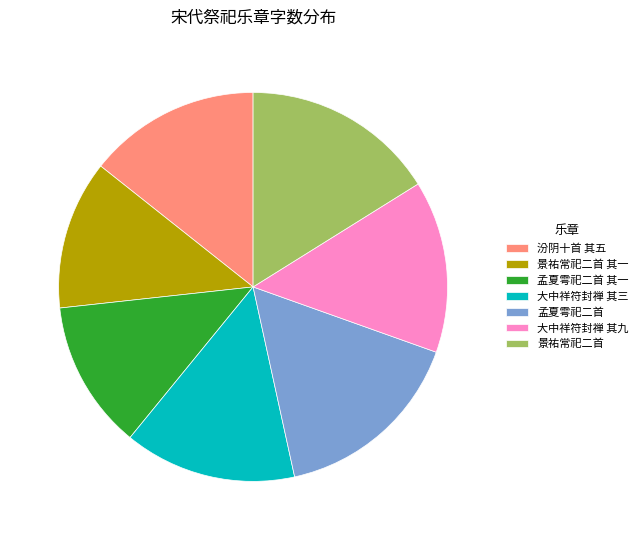

Does 孟夏雩祀二首 其一 account for over 50% of the chart?

No